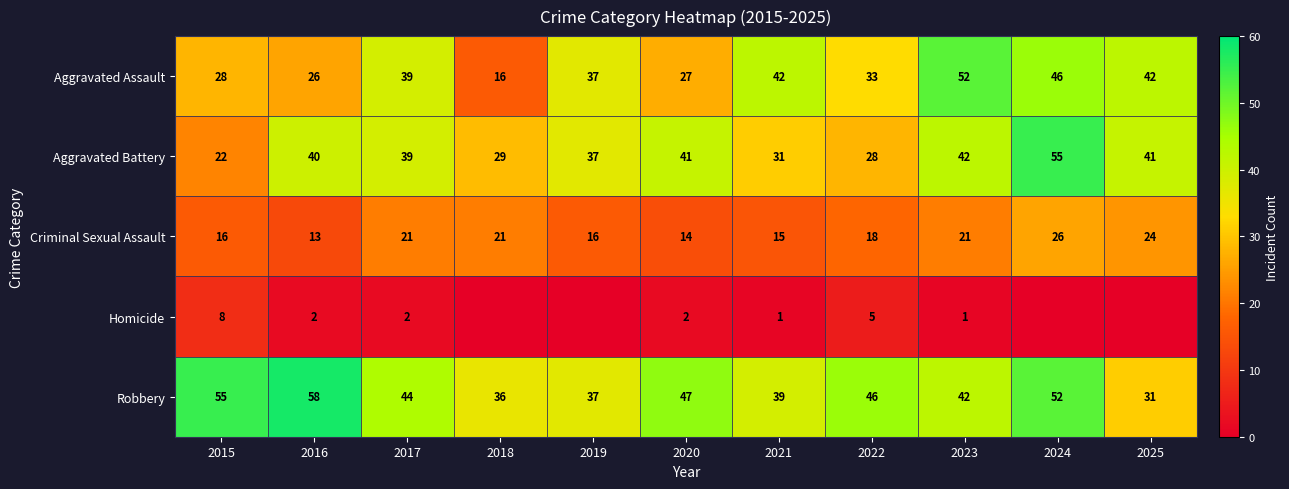

What is the minimum value for Aggravated Battery?

22